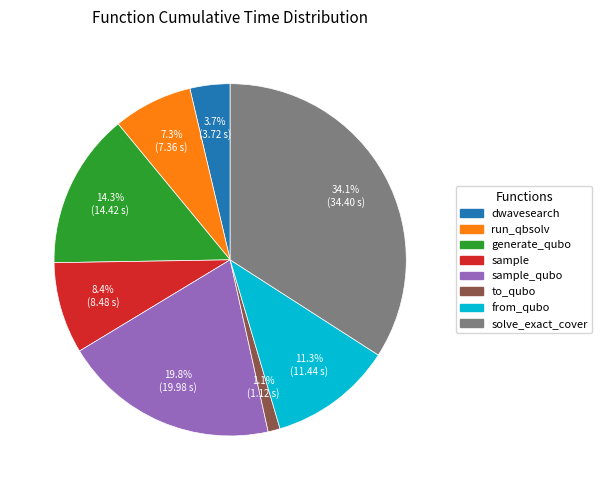

Does any single category account for the majority?

No